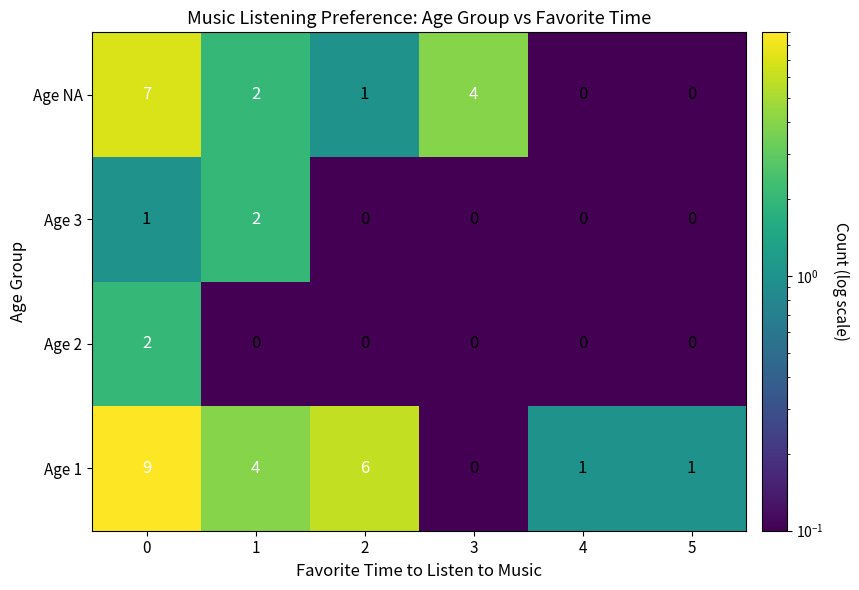

What is the average value of the Age 1 series?

4